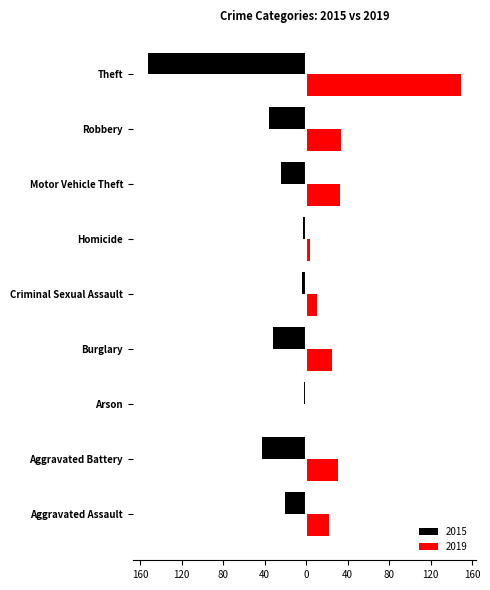

What are all the series names shown in the legend?

2015, 2019